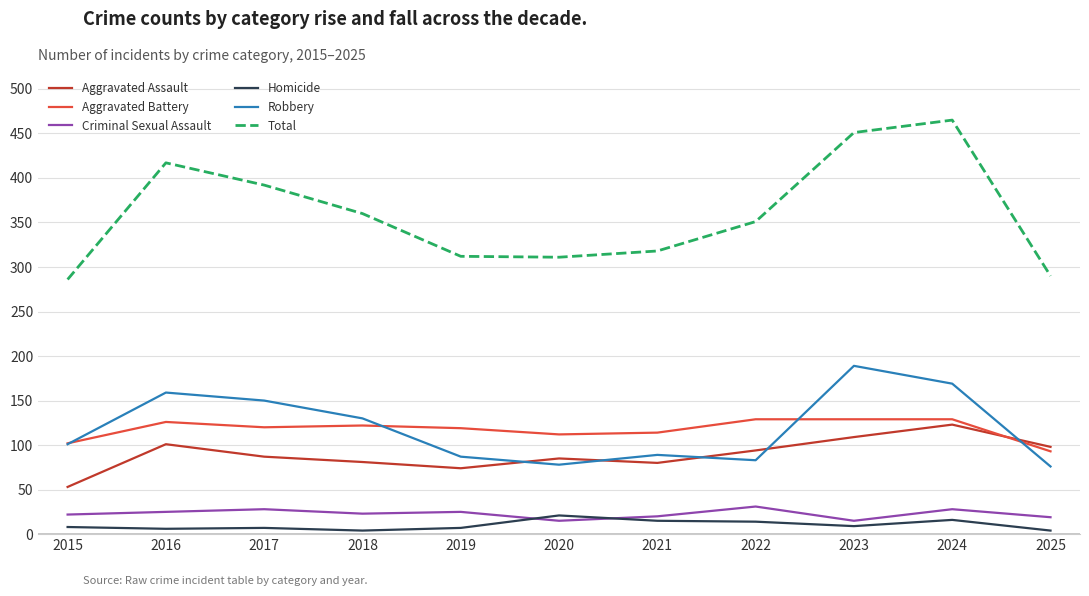

List the series in order of their peak value, lowest first.

Homicide, Criminal Sexual Assault, Aggravated Assault, Aggravated Battery, Robbery, Total